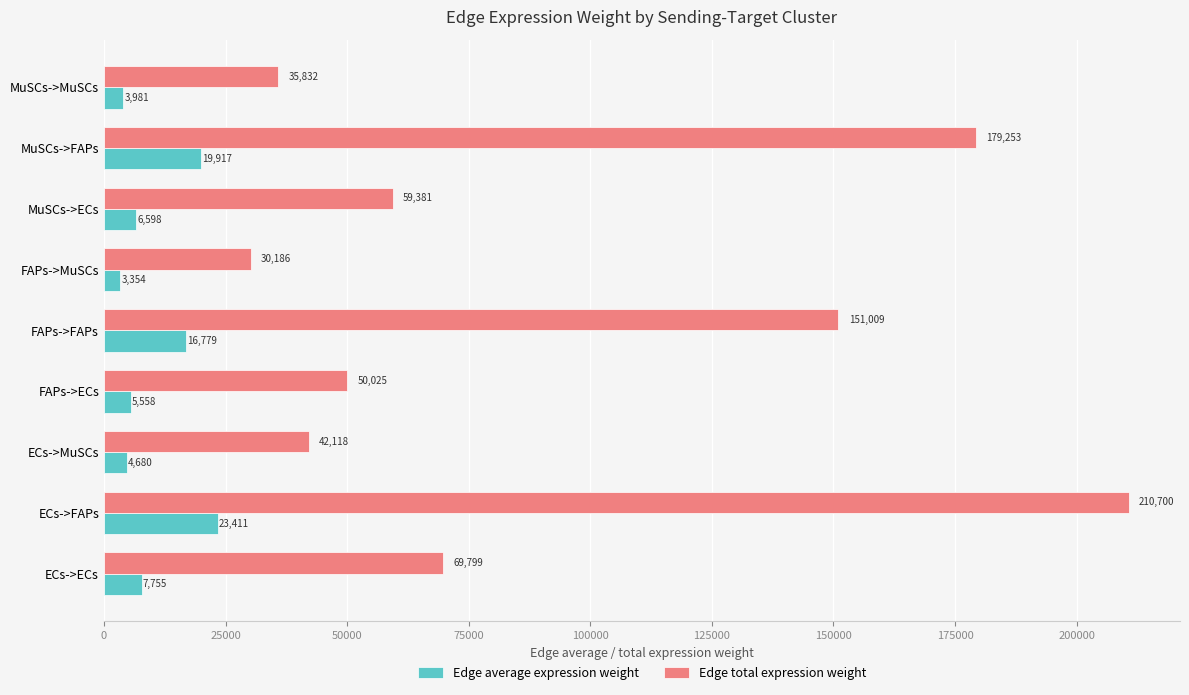

How many distinct data groups are displayed?

2